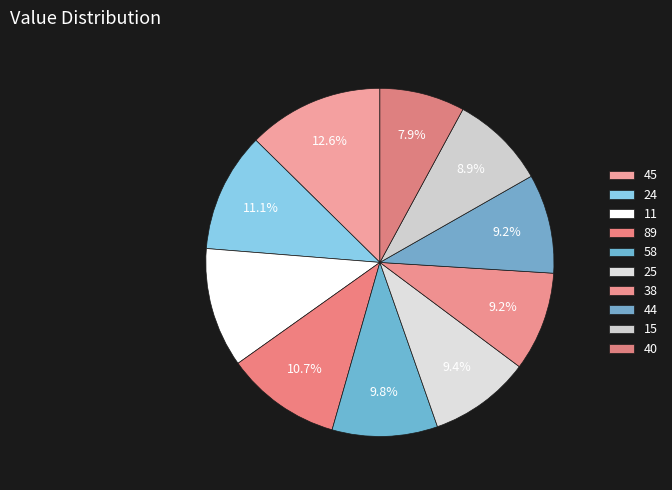

Does 11 account for over 50% of the chart?

No